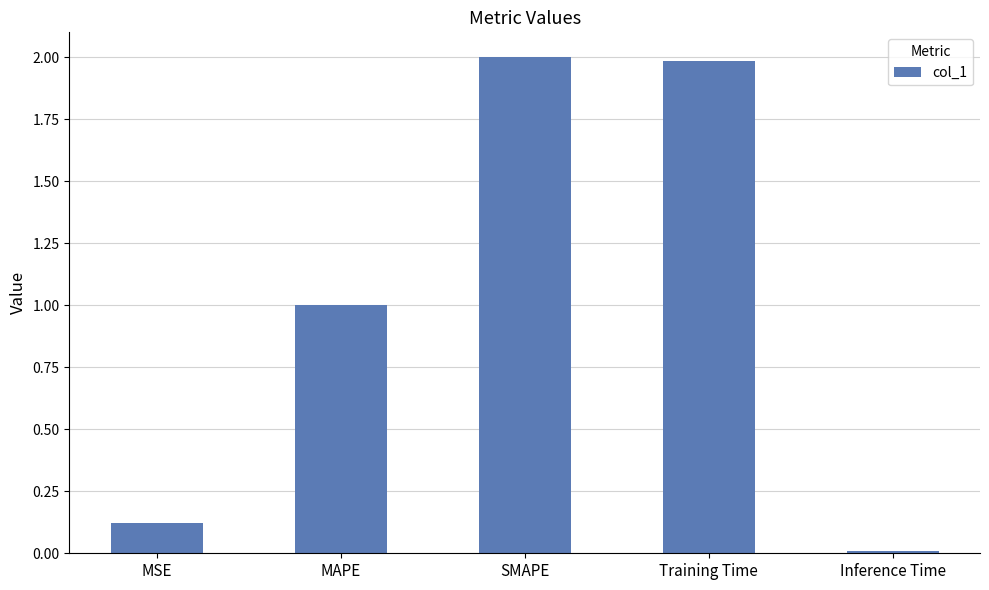

Rank the categories by value from highest to lowest.

SMAPE, Training Time, MAPE, MSE, Inference Time